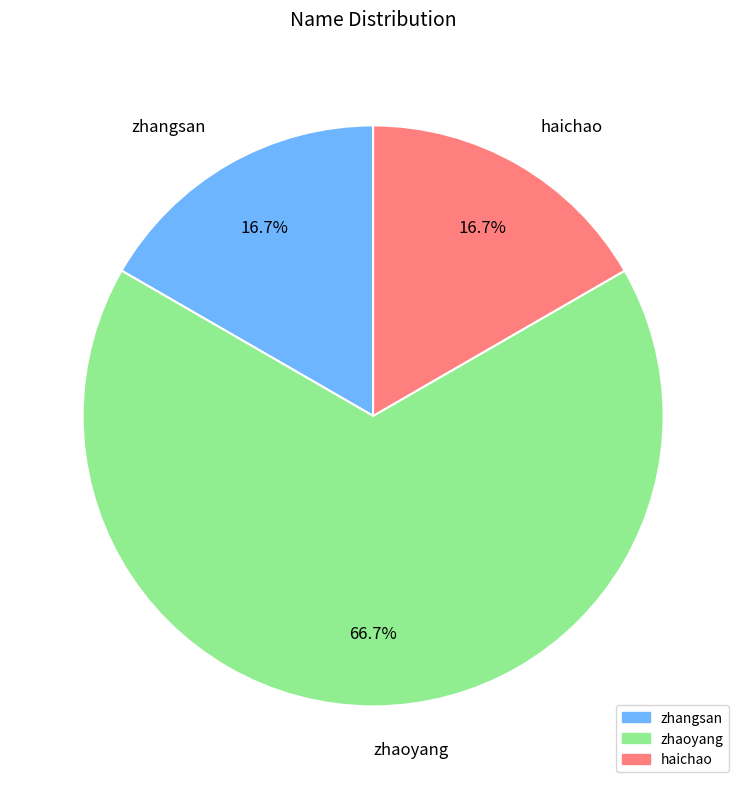

To the nearest percent, what is the difference between the largest and smallest slice percentages?

50%